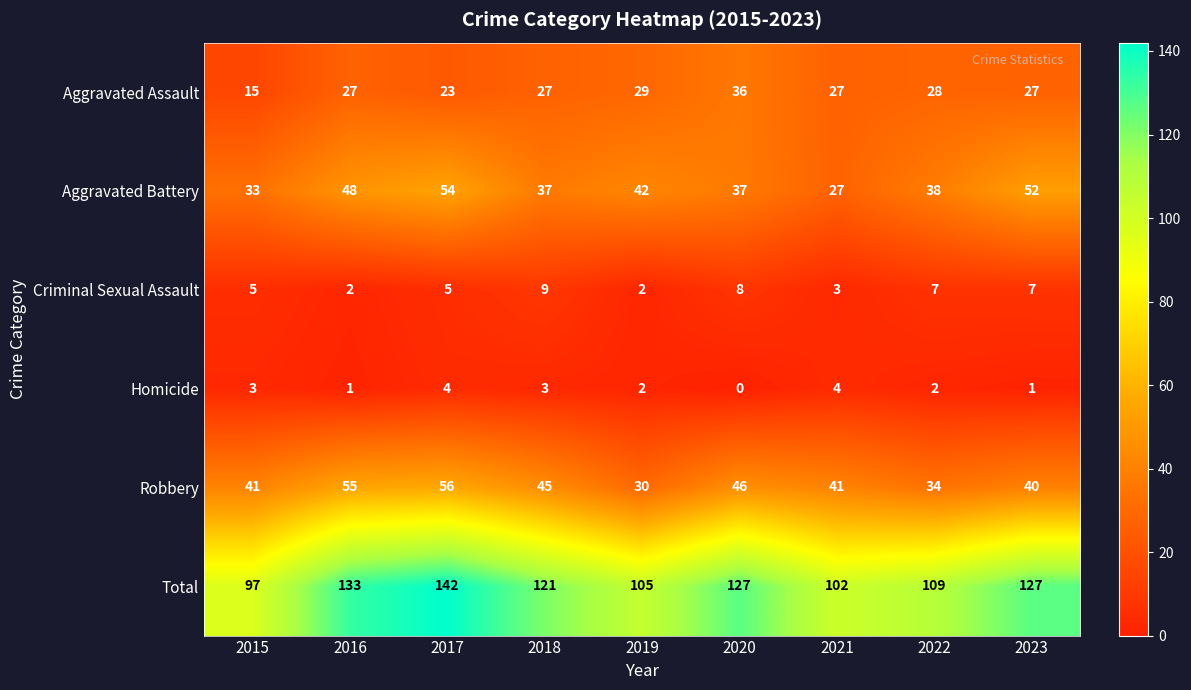

Which category has the lowest value across all series?

2020